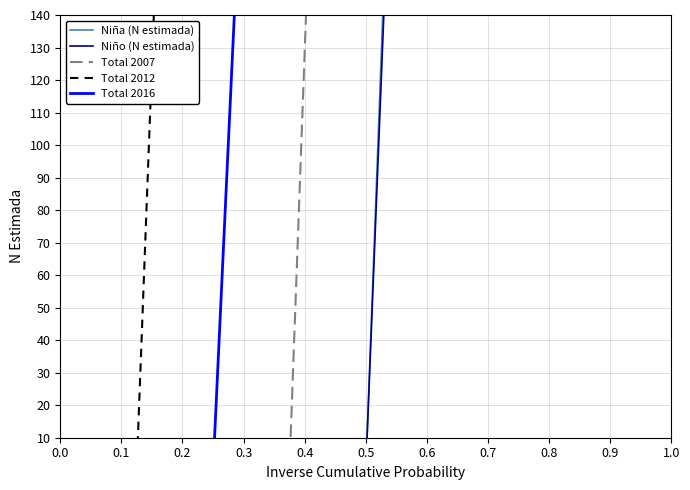

What is the difference between the highest and lowest values at 1.0?

4345